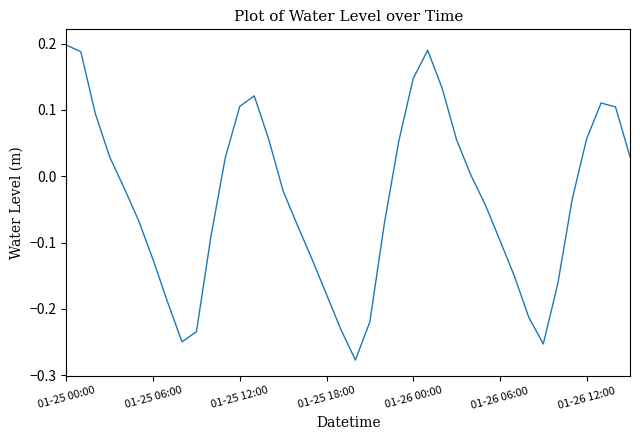

Does the chart have visible grid lines?

No